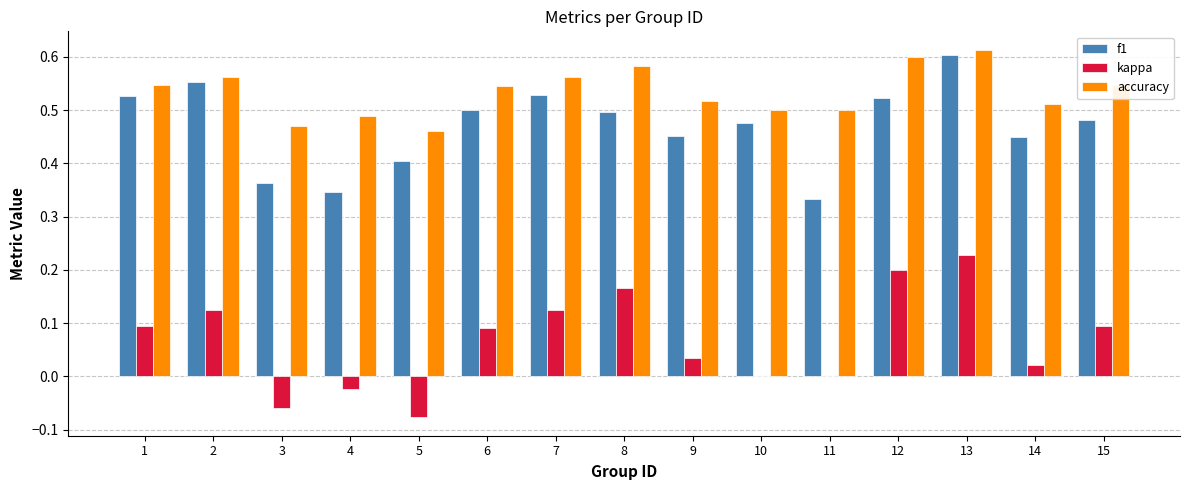

The accuracy series shows 0.3 at 2. True or false?

False